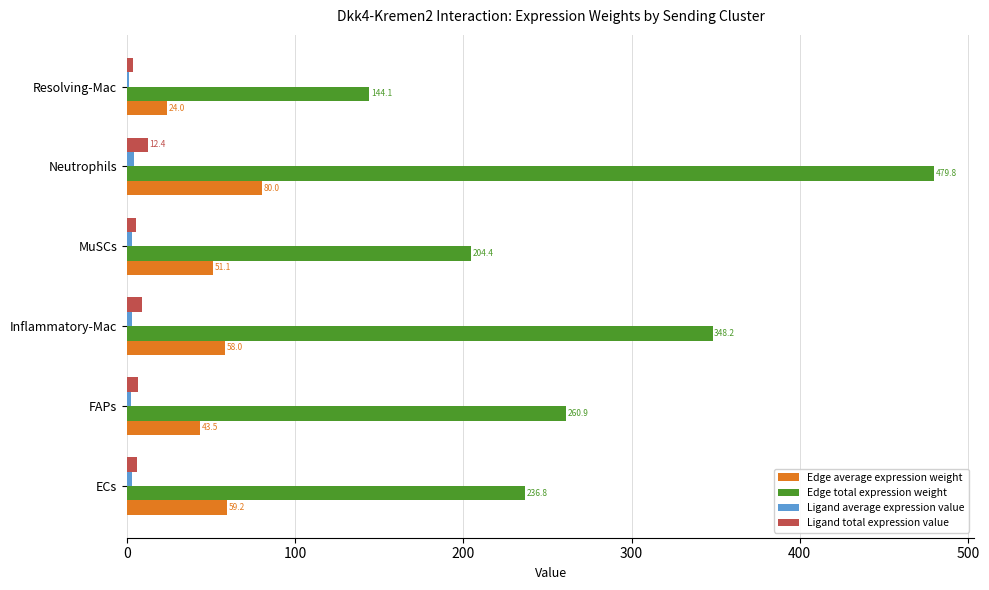

Read the Edge total expression weight value at ECs.

236.8